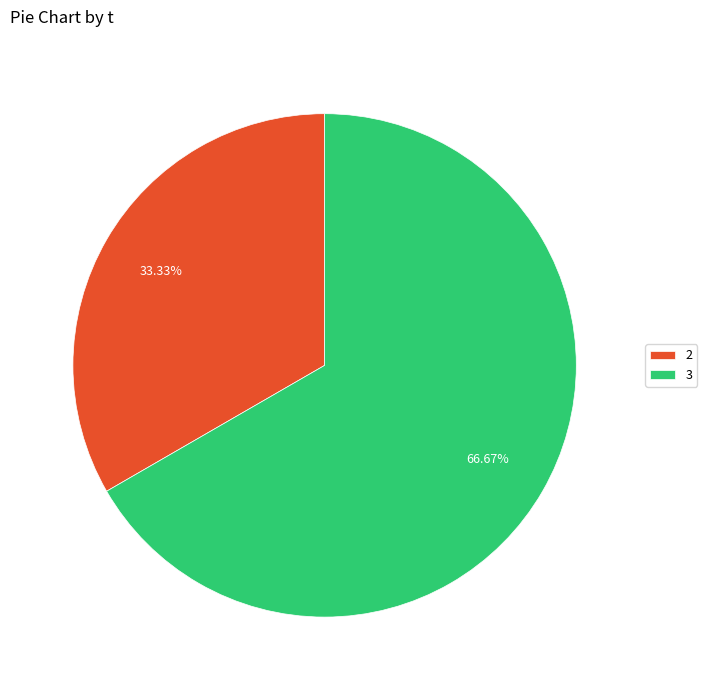

What is the ratio of the value at 2 to the value at 3?

0.5